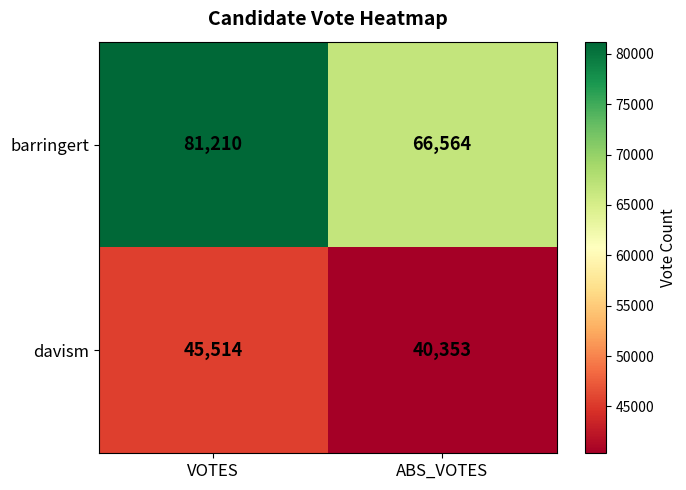

List the series in order of their peak value, highest first.

barringert, davism